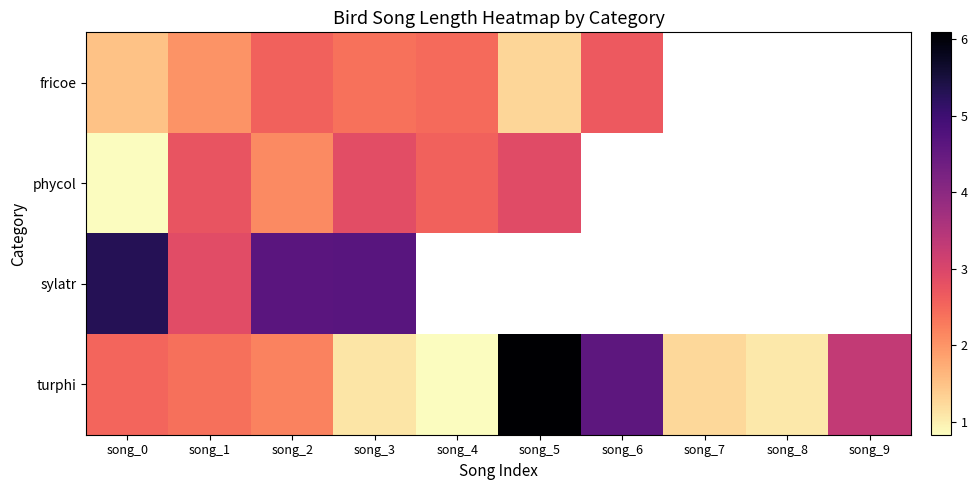

What is the sum of the fricoe values at song_3 and song_1?

4.4